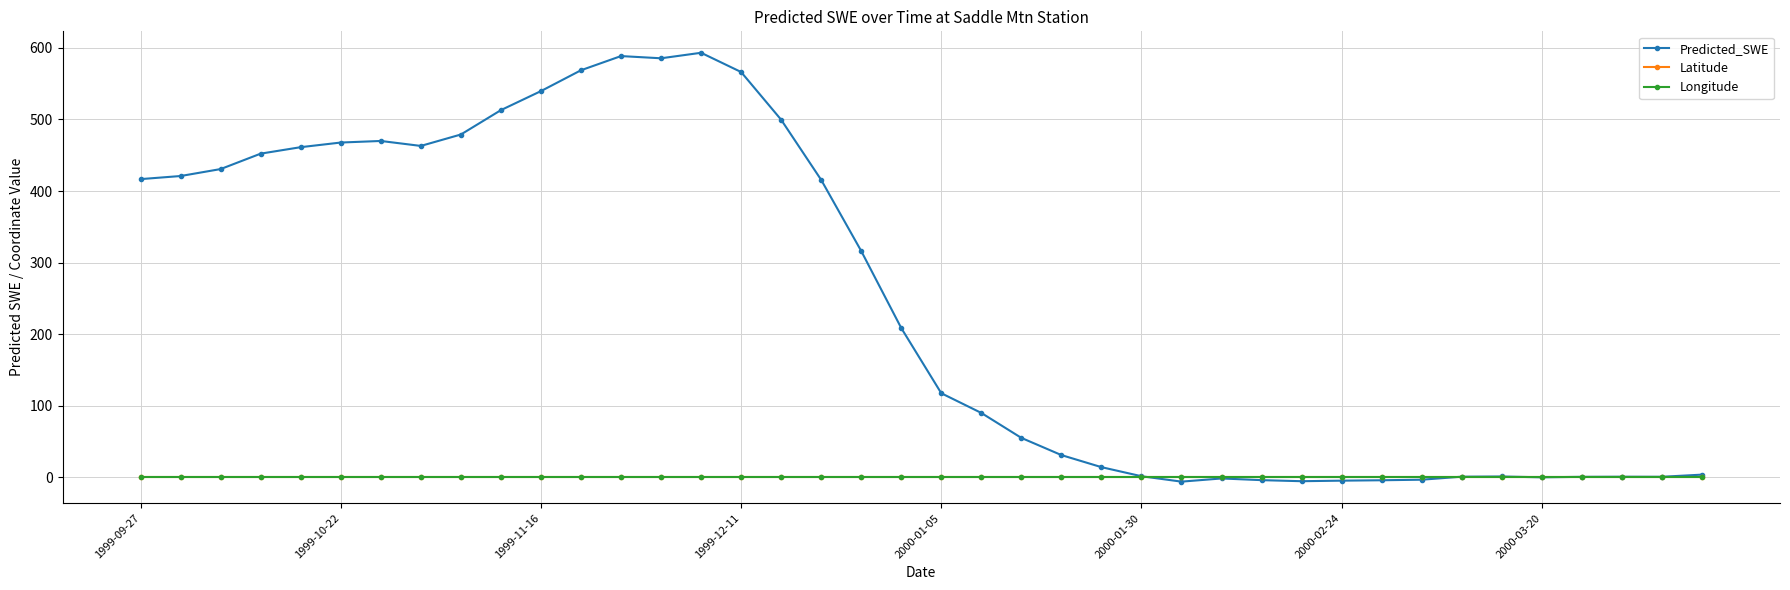

What is the minimum value for Latitude?

0.8